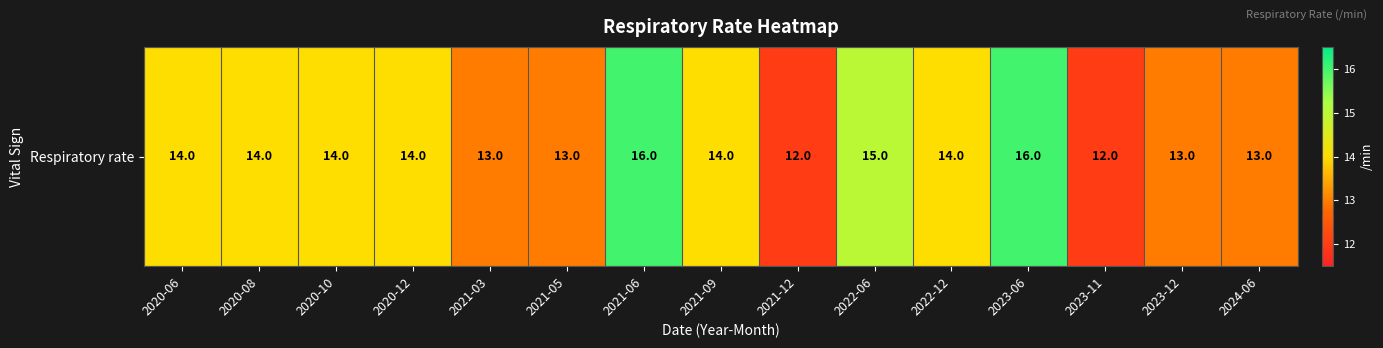

Reading right to left, what are all the values shown in this chart?

13	13	12	16	14	15	12	14	16	13	13	14	14	14	14